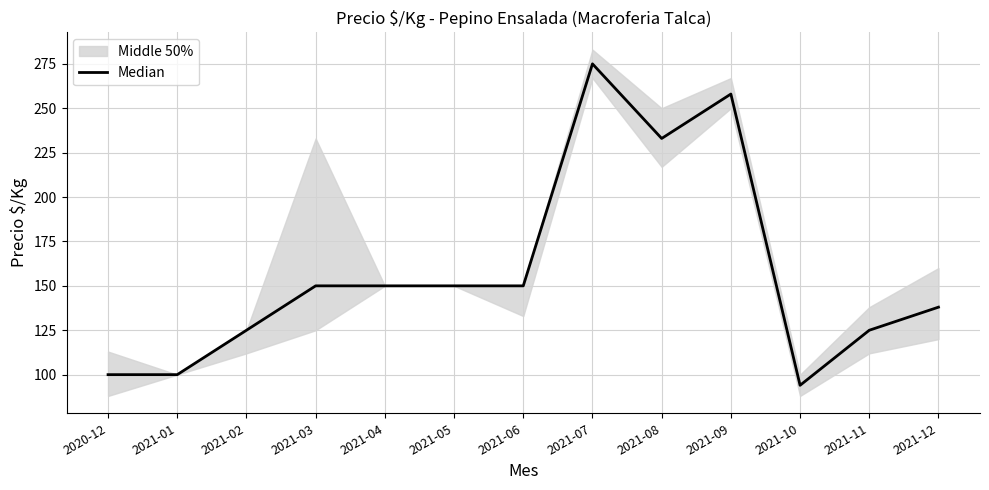

Rank the categories by value from highest to lowest.

2021-07, 2021-09, 2021-08, 2021-03, 2021-04, 2021-05, 2021-06, 2021-12, 2021-02, 2021-11, 2020-12, 2021-01, 2021-10